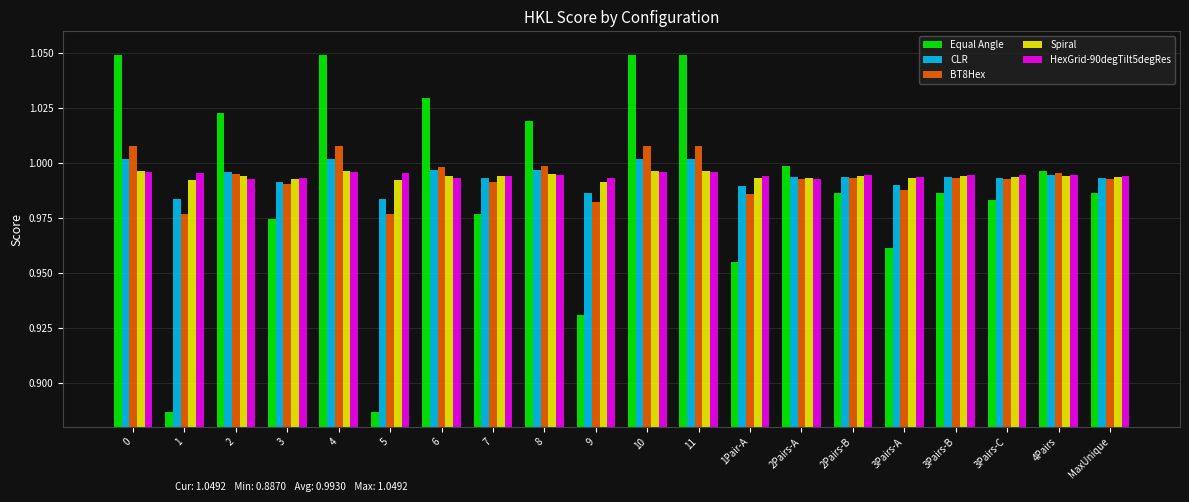

Which series has the largest range (max minus min)?

Equal Angle